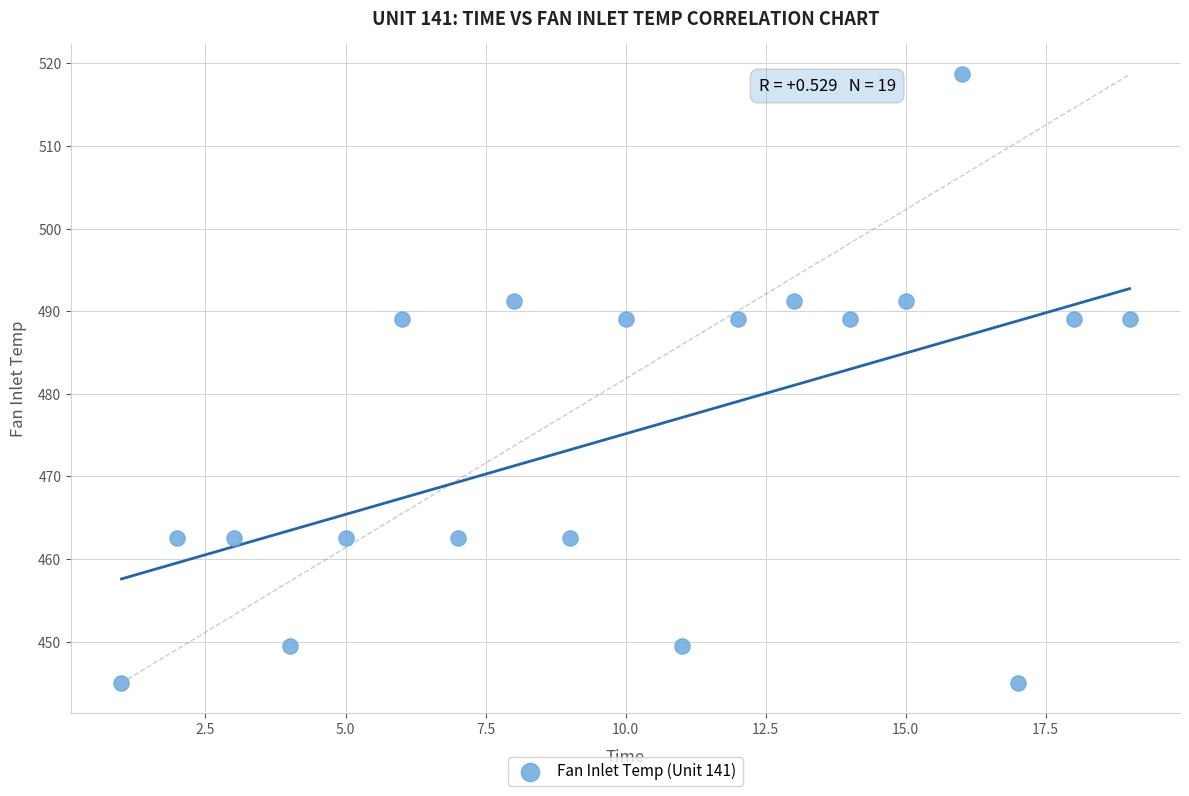

What is the range of Y values (max minus min)?

73.7